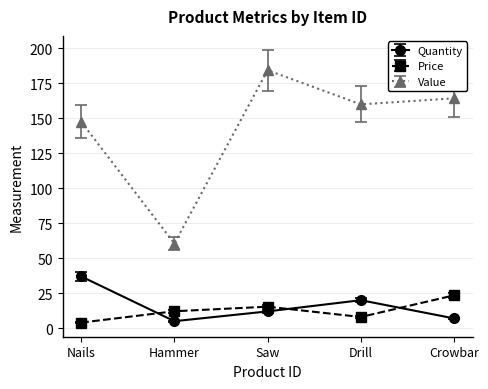

What are all the series names shown in the legend?

Quantity, Price, Value